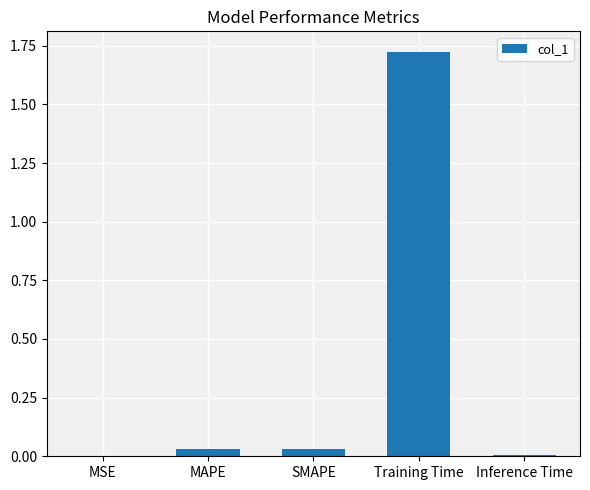

Which label corresponds to the largest value in the chart?

Training Time